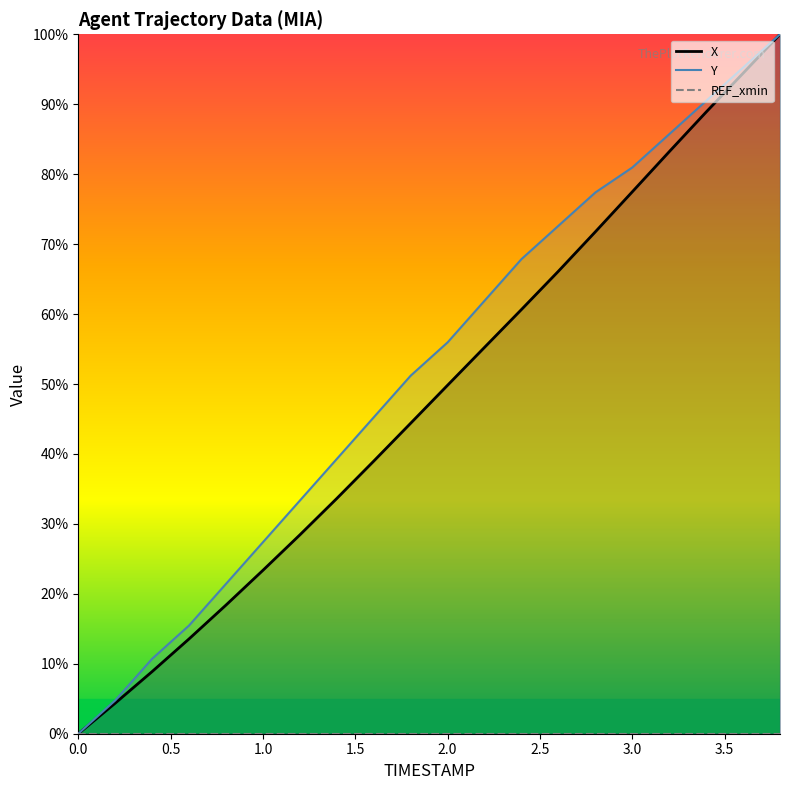

True or false: Y has a value of 85.7 at 3.2.

True